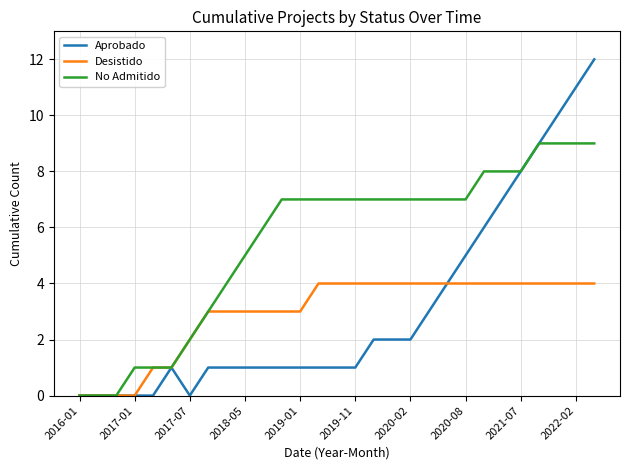

Which series has the largest range (max minus min)?

Aprobado